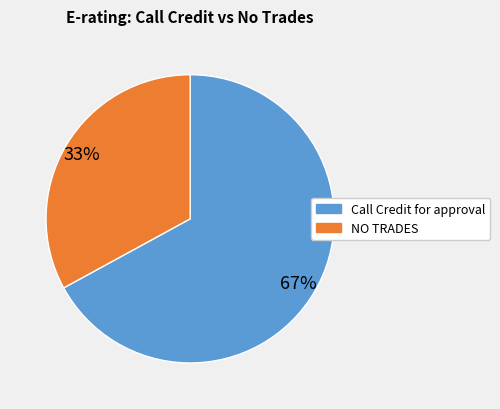

Does any single category account for the majority?

Yes